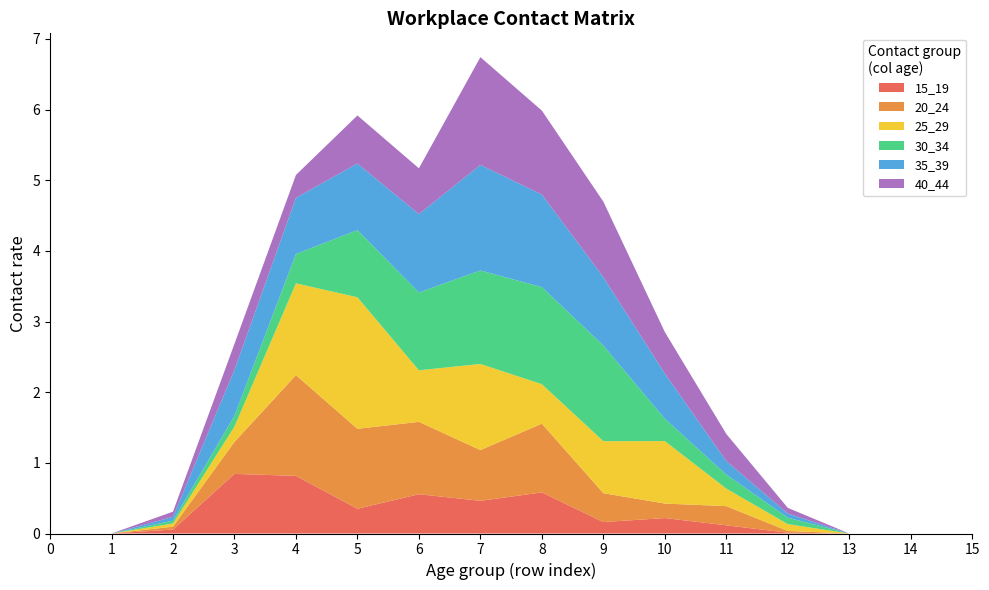

Reading right to left, transcribe all the data shown in this chart.

15_19: 0.0	0.0	0.0	0.0	0.1	0.2	0.2	0.6	0.5	0.6	0.4	0.8	0.8	0.1	0.0	0.0
20_24: 0.0	0.0	0.0	0.0	0.3	0.2	0.4	1.0	0.7	1.0	1.1	1.4	0.5	0.0	0.0	0.0
25_29: 0.0	0.0	0.0	0.1	0.2	0.9	0.7	0.6	1.2	0.7	1.9	1.3	0.2	0.0	0.0	0.0
30_34: 0.0	0.0	0.0	0.1	0.2	0.3	1.4	1.4	1.3	1.1	1.0	0.4	0.2	0.0	0.0	0.0
35_39: 0.0	0.0	0.0	0.1	0.2	0.6	1.0	1.3	1.5	1.1	0.9	0.8	0.6	0.1	0.0	0.0
40_44: 0.0	0.0	0.0	0.1	0.4	0.6	1.1	1.2	1.5	0.6	0.7	0.3	0.4	0.1	0.0	0.0